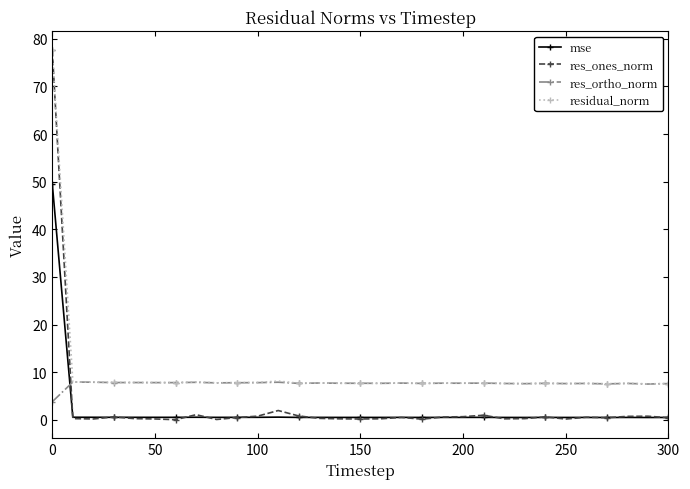

True or false: residual_norm and mse cross at least once.

False